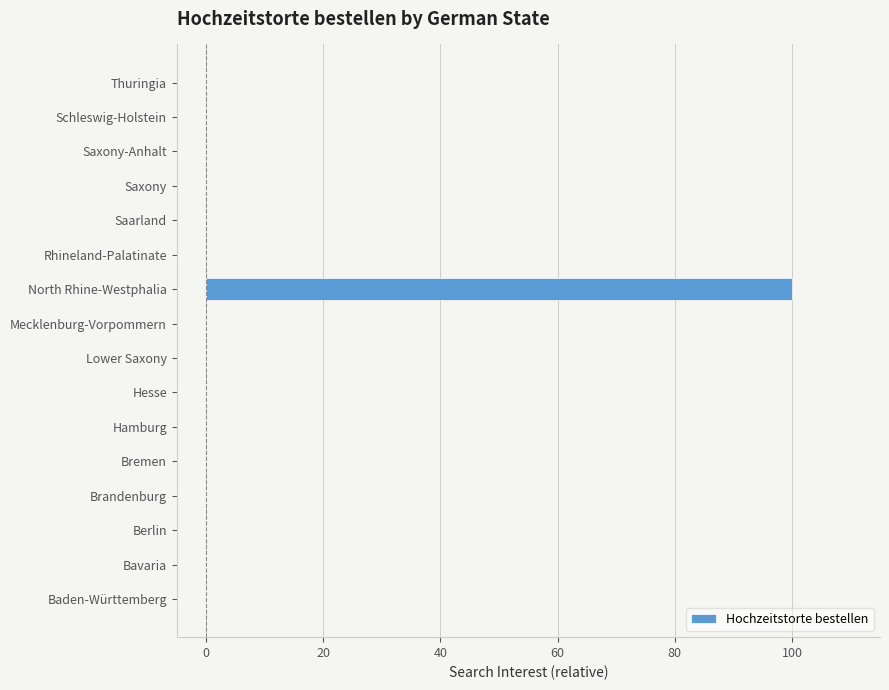

What is the sum of all values?

100